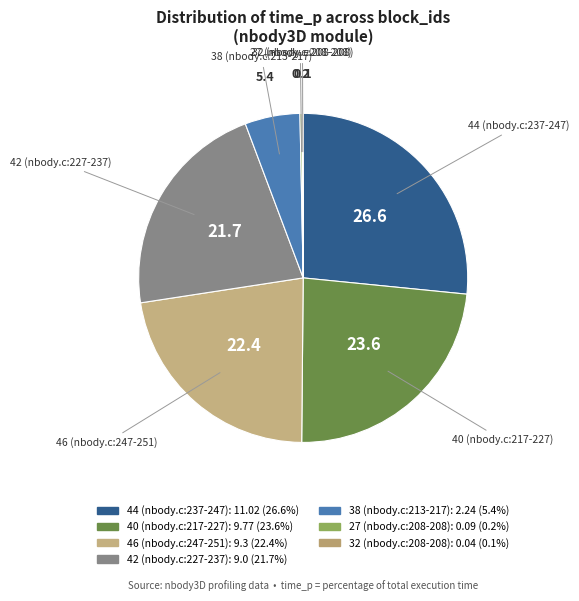

What is the ratio of the value at 44 (nbody.c:237-247) to the value at 40 (nbody.c:217-227)?

1.1